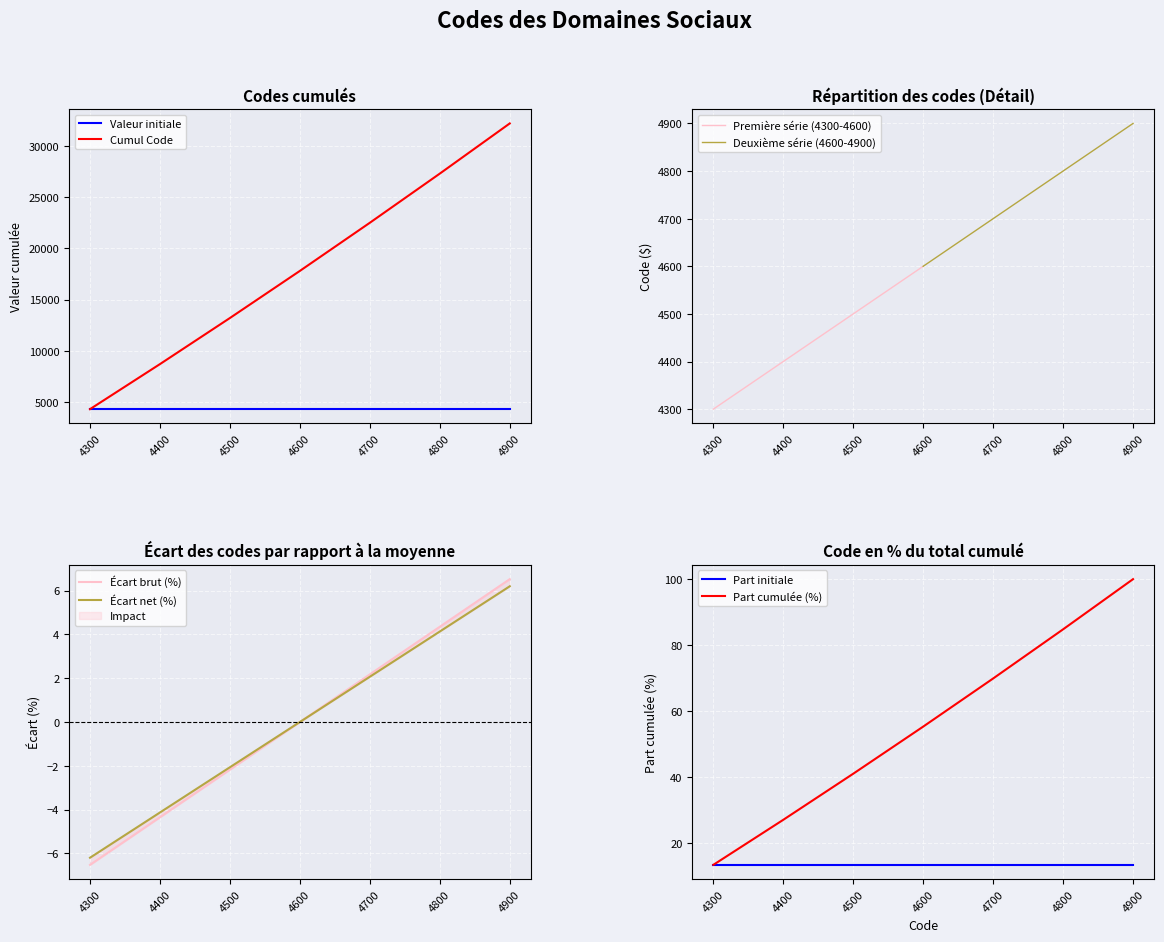

Is it true that Cumul Code equals 19234 at 4500?

False